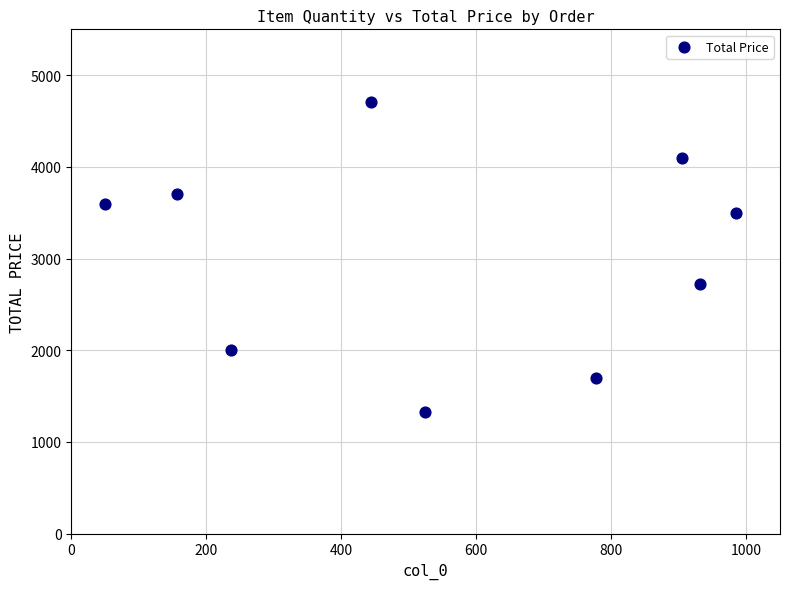

What Y value in the scatter plot is closest to 3012?

2723.2